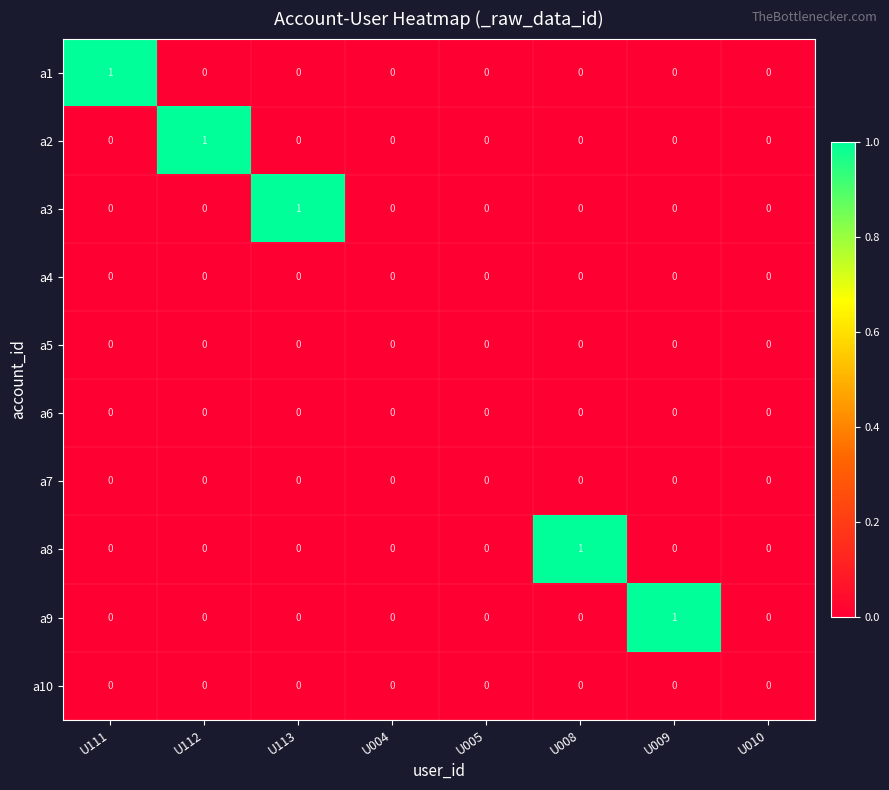

Is it true that a8 equals 1 at U004?

False